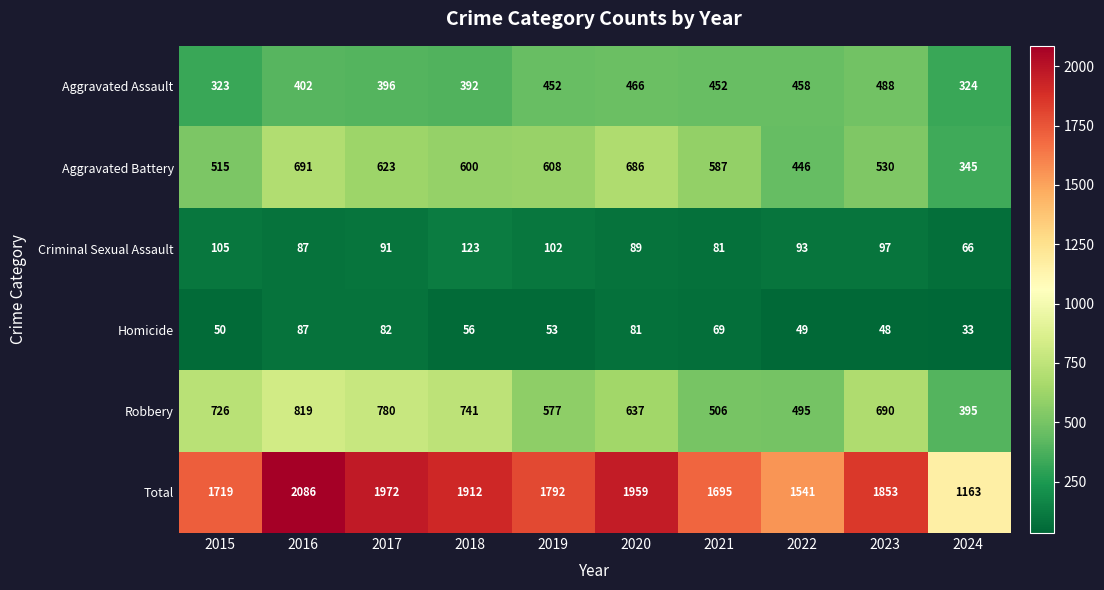

What is the sum of all Robbery values?

6366